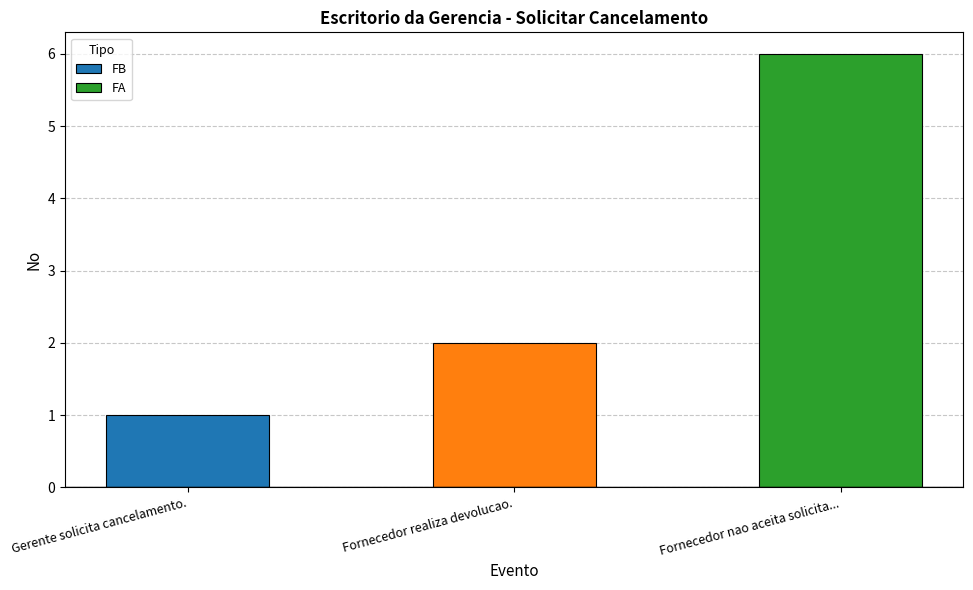

What position from the right is Fornecedor realiza devolucao.?

1